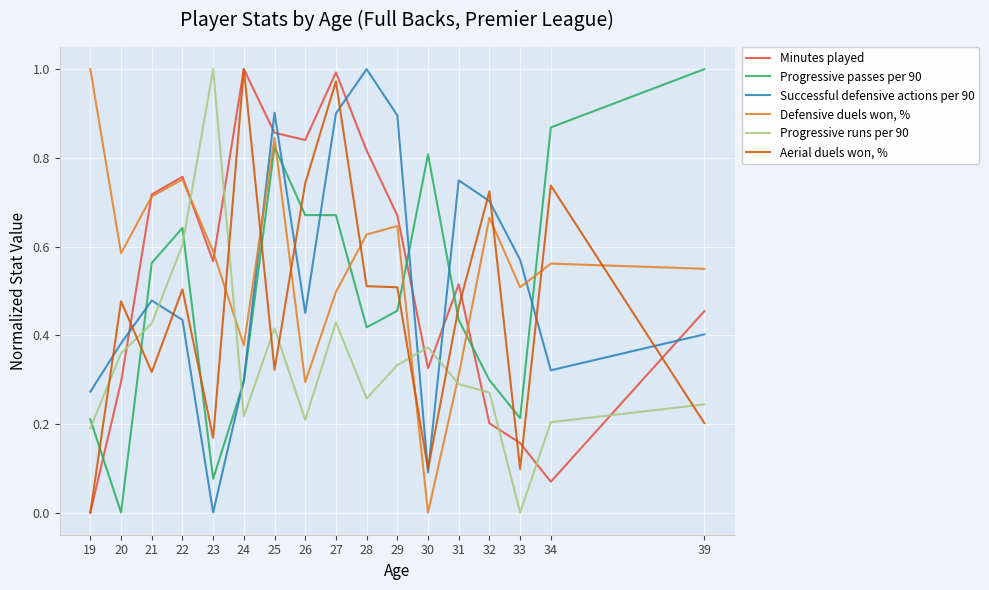

Does the chart have visible grid lines?

Yes